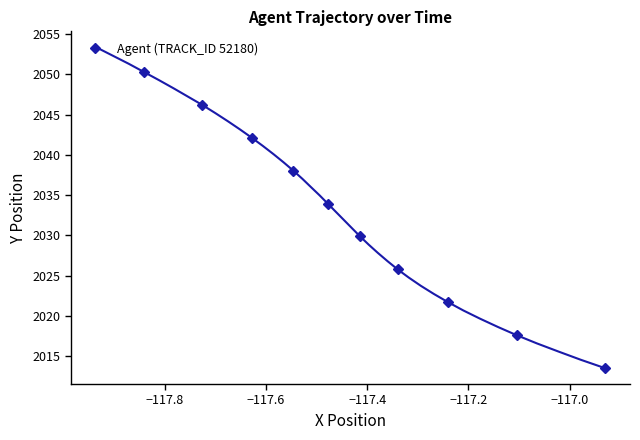

Does the chart have visible grid lines?

No